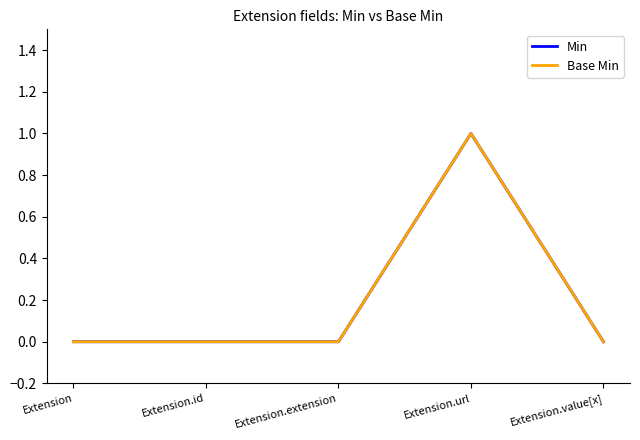

What is the maximum value for Base Min?

1